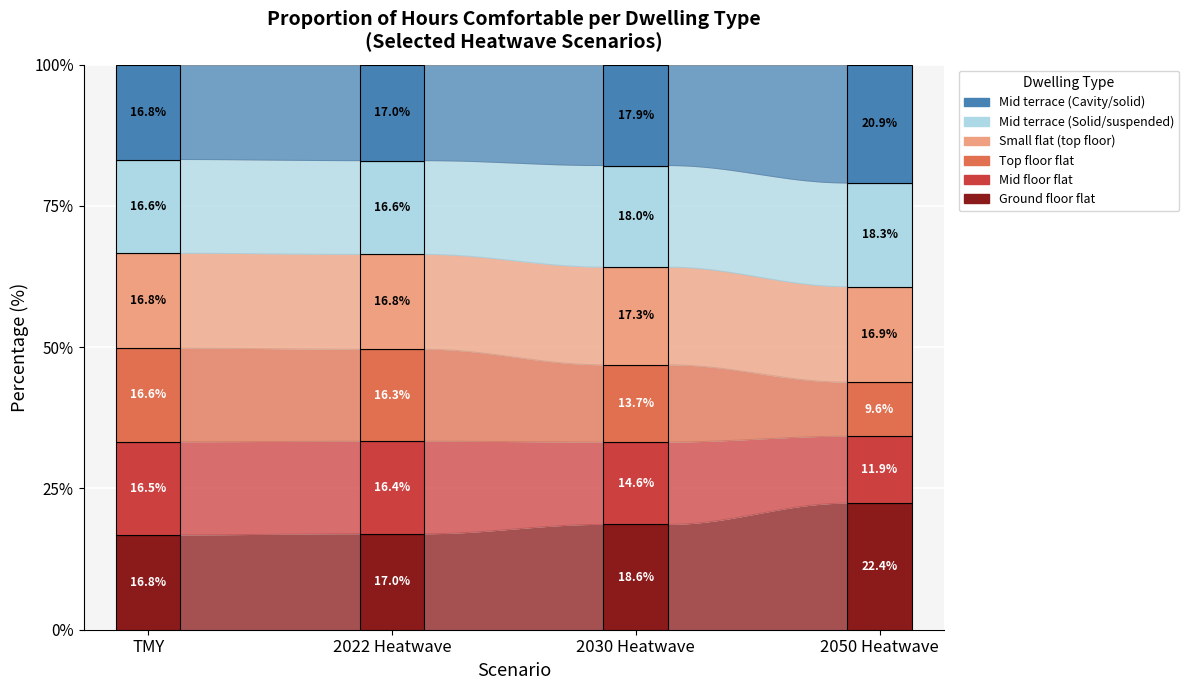

True or false: Ground floor flat has a value of 18.6 at 2030 Heatwave.

True